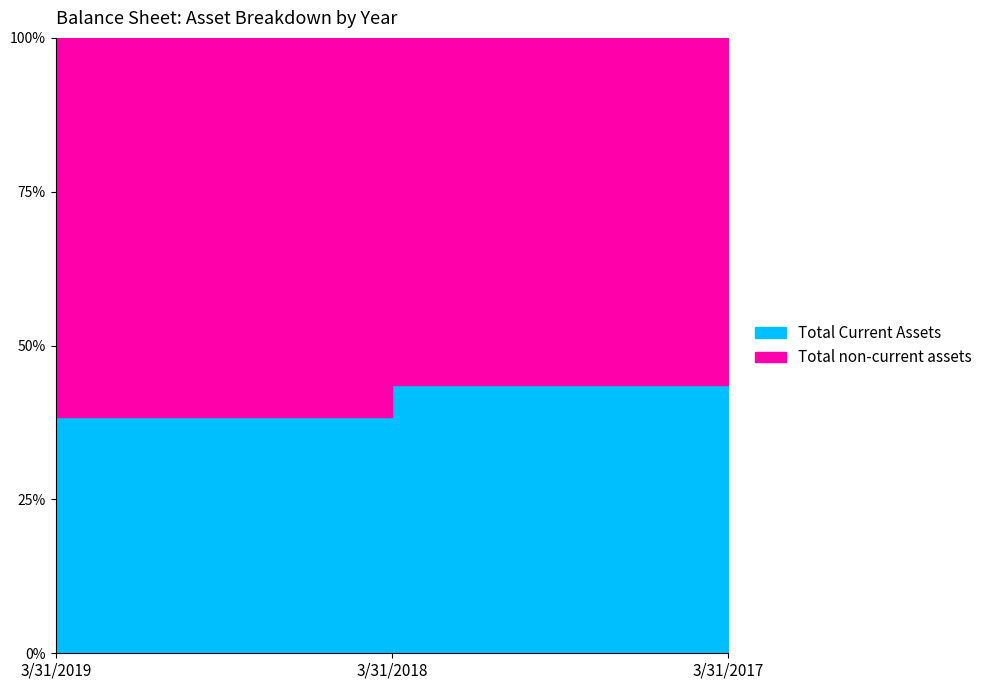

What is the total value across all series at 3/31/2017?

4463547000